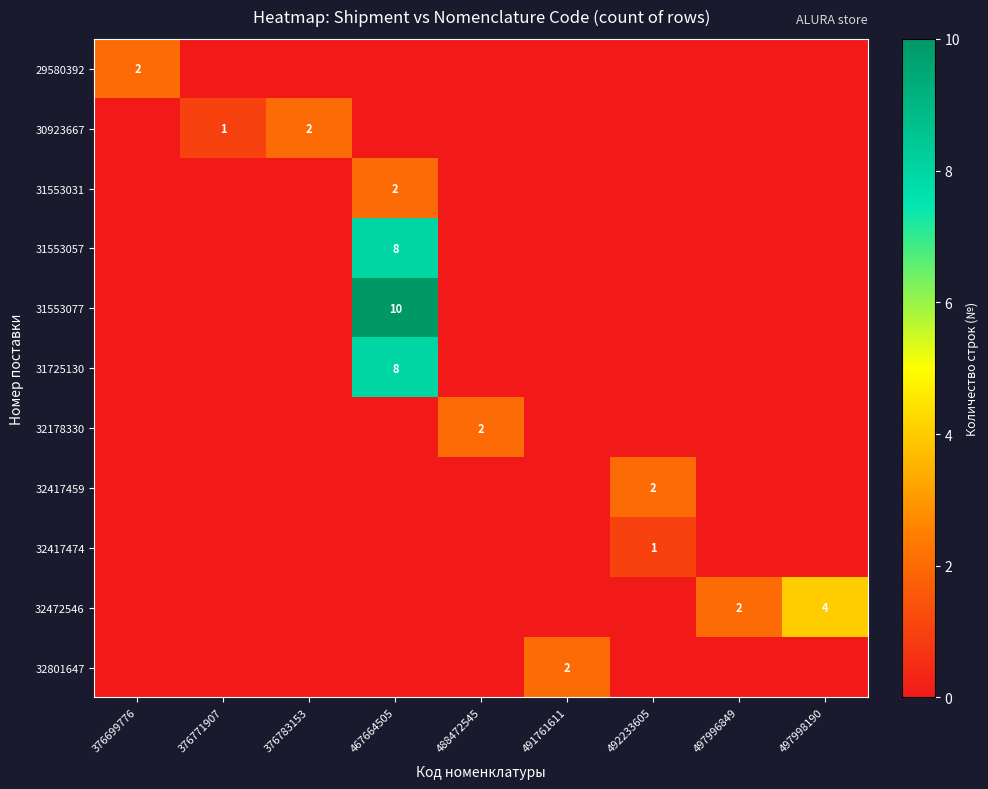

List the labels in order of 31553077 value, largest first.

467664505, 376699776, 376771907, 376783153, 488472545, 491761611, 492233605, 497996849, 497998190